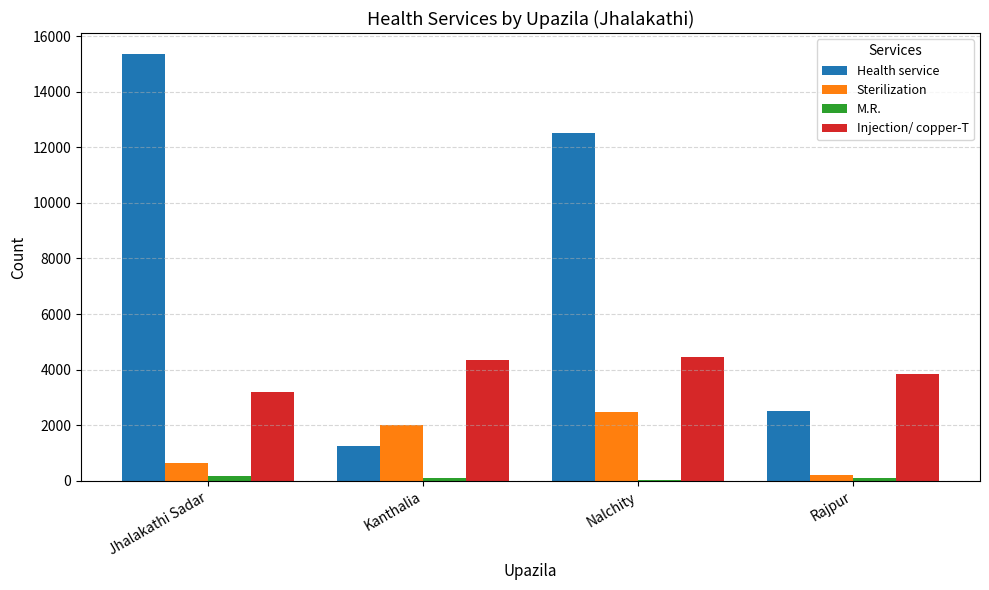

How many distinct data groups are displayed?

4